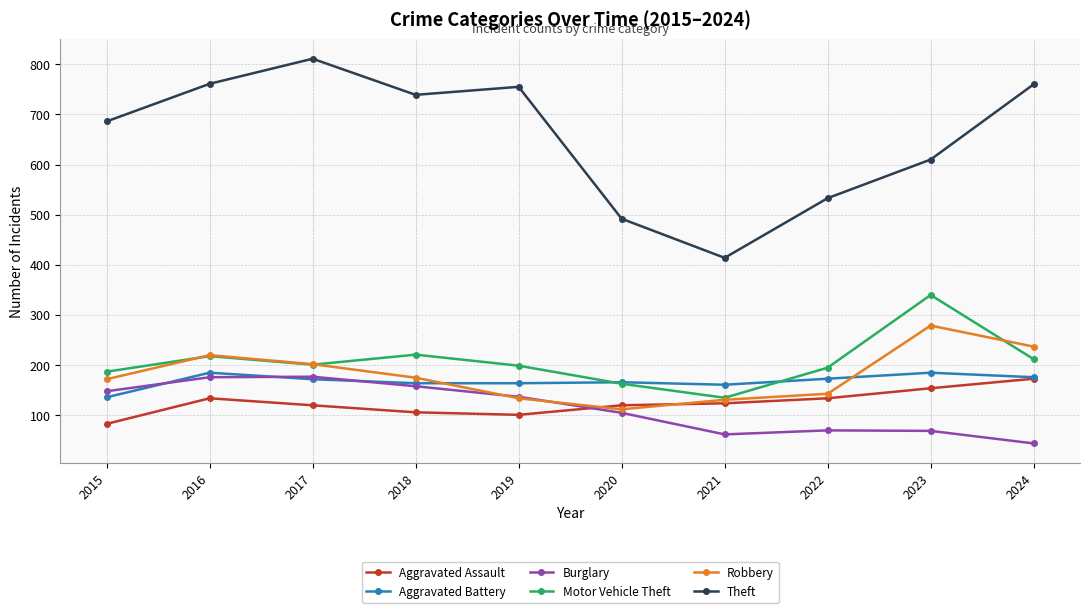

At how many categories does at least one series exceed 287?

10